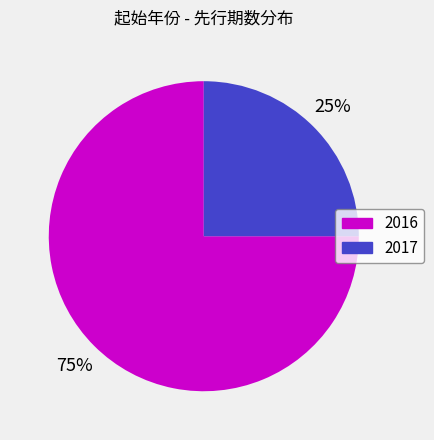

How many segments does this pie chart have?

2